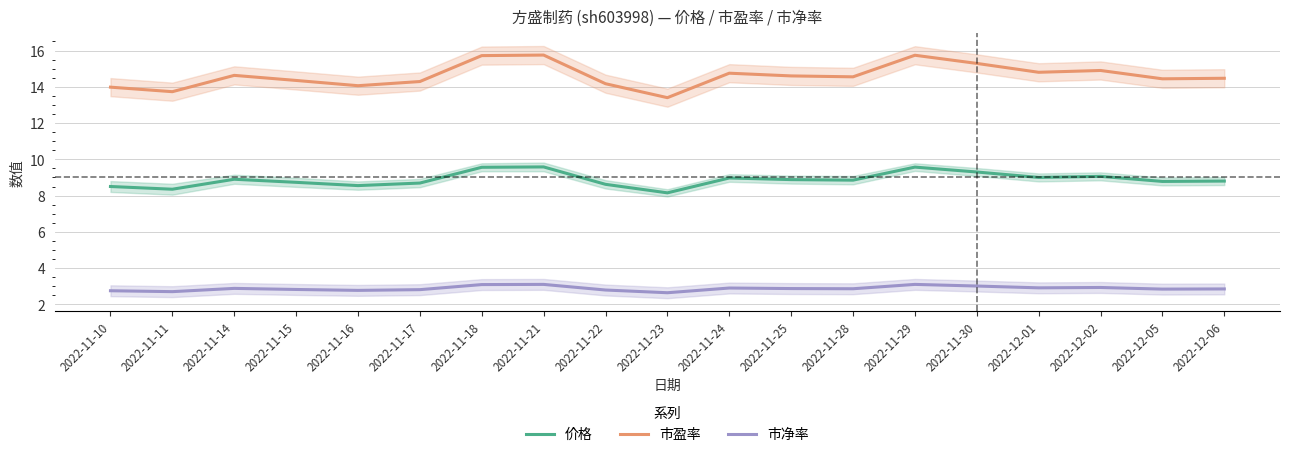

What is the sum of all 市盈率 values?

277.6